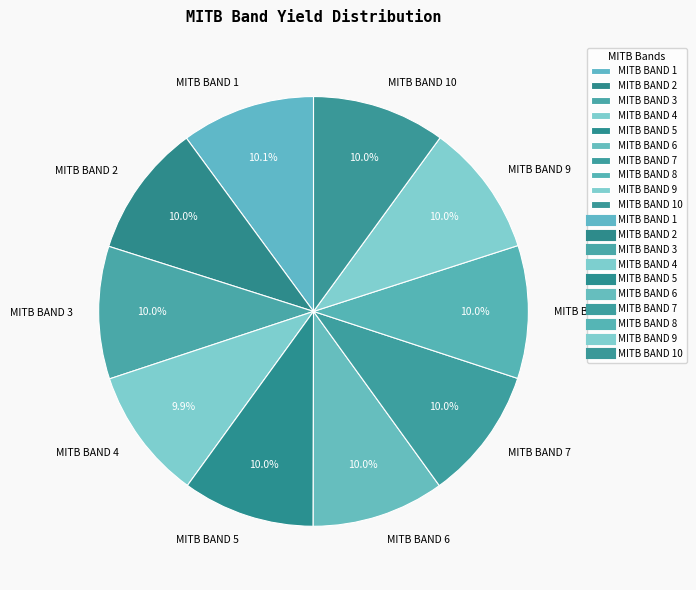

What portion of the pie excludes MITB BAND 3?

90.0%